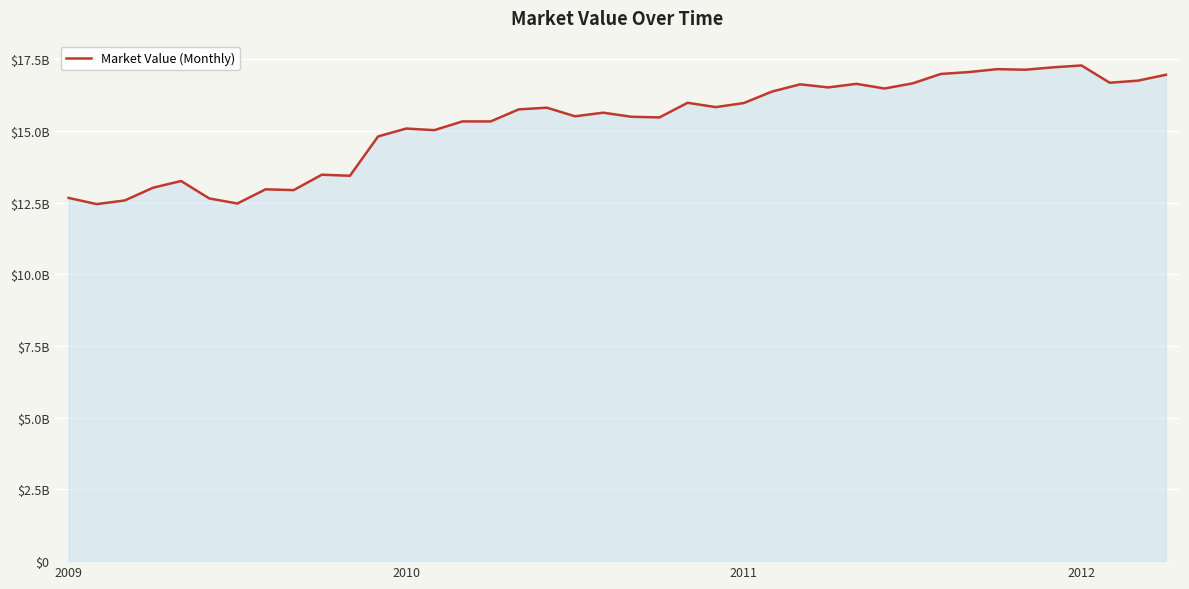

Is this an area chart (filled region under the line)?

Yes